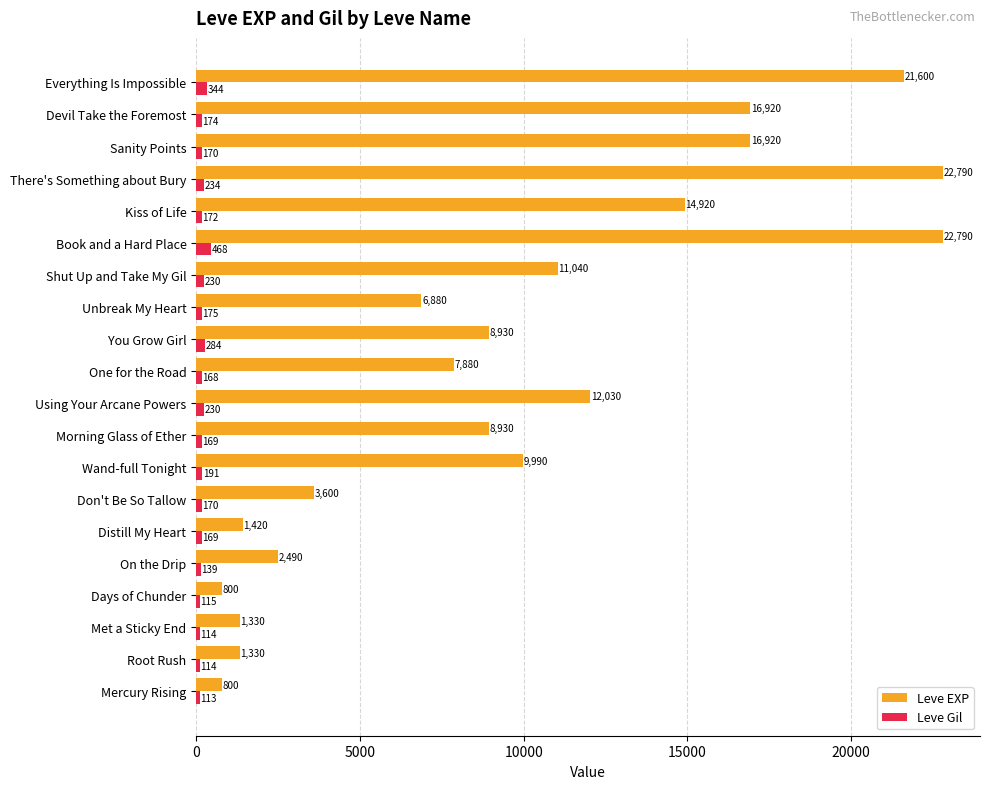

Which series has the largest range (max minus min)?

Leve EXP